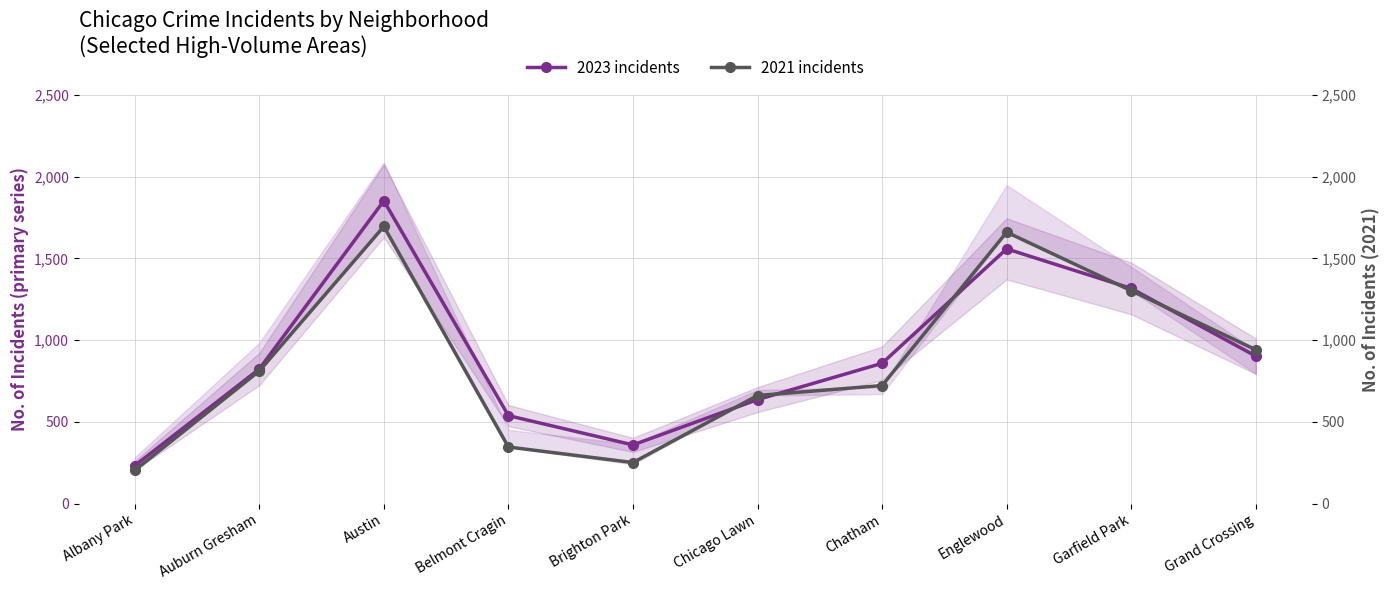

How many data points in 2023 incidents are above 858?

4